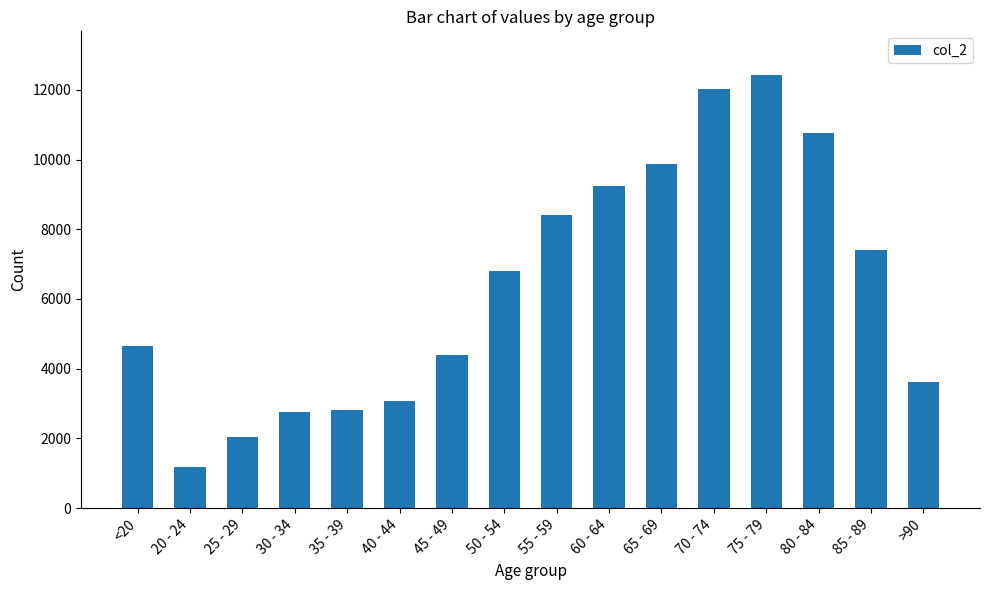

What is the approximate value at >90, to the nearest 100?

3600